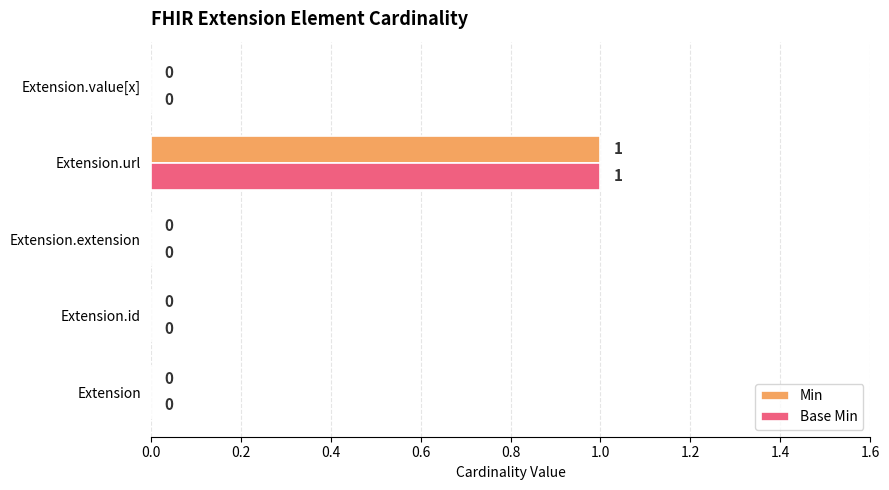

The Base Min series shows 0 at Extension. True or false?

True